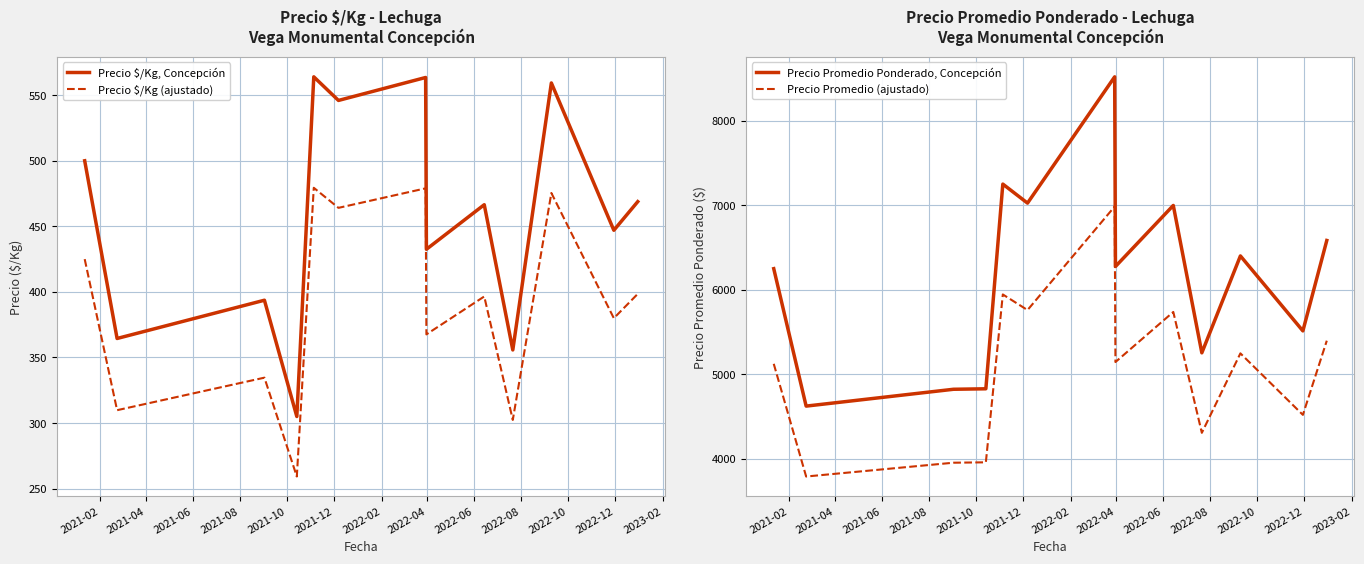

How many values in the Precio $/Kg, Concepción series are below 466?

6